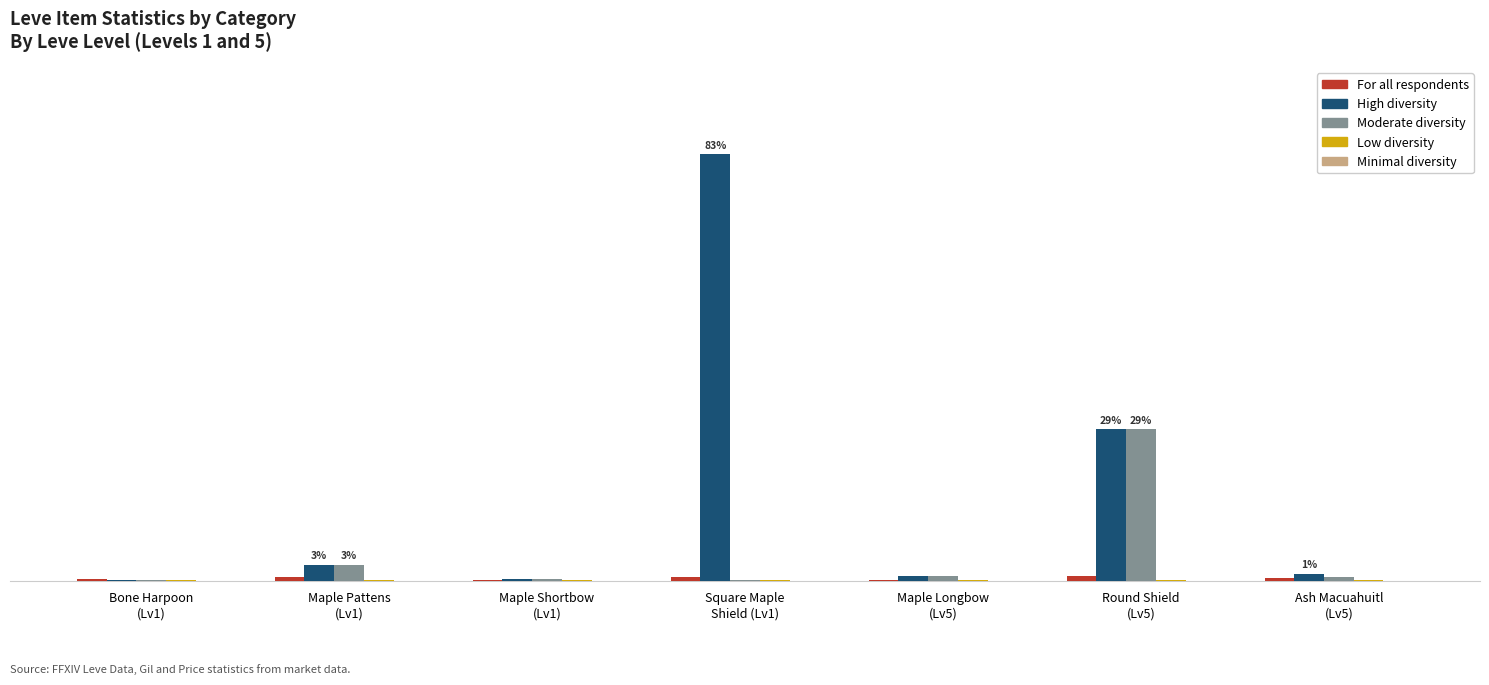

Are the bars horizontal?

No